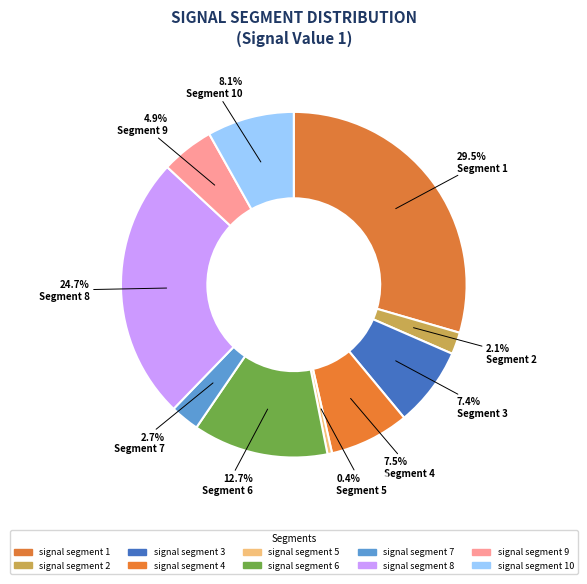

How many segments does this pie chart have?

10